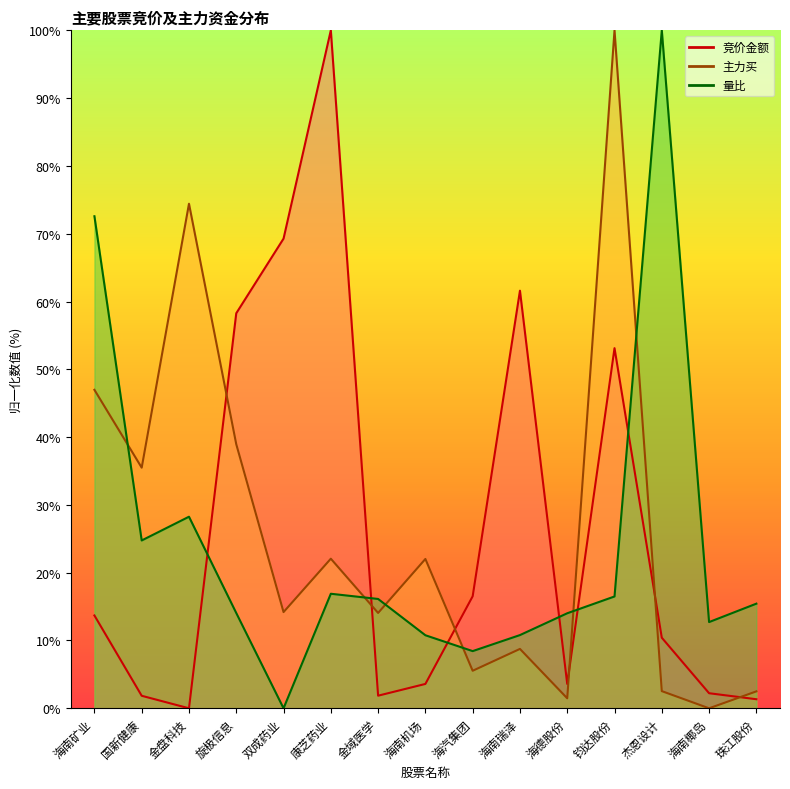

Rank the series by their average value, from highest to lowest.

竞价金额, 主力买, 量比